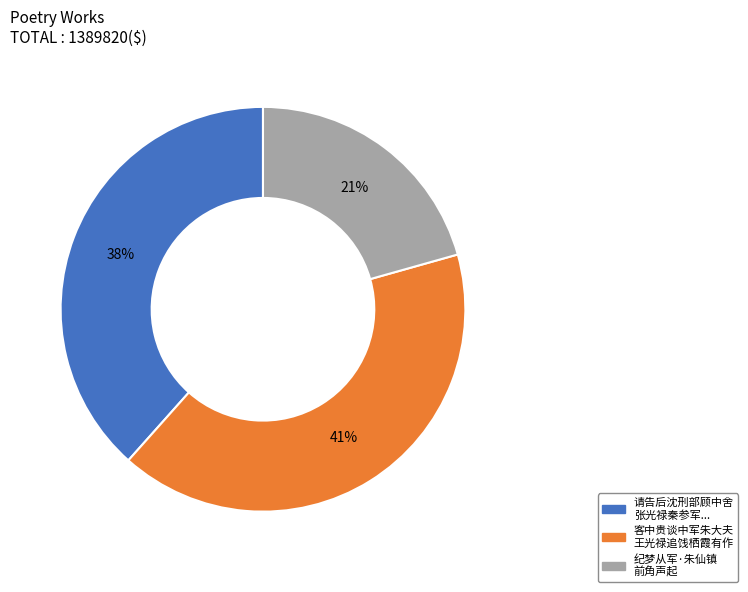

To the nearest percent, what is the average slice percentage?

33%